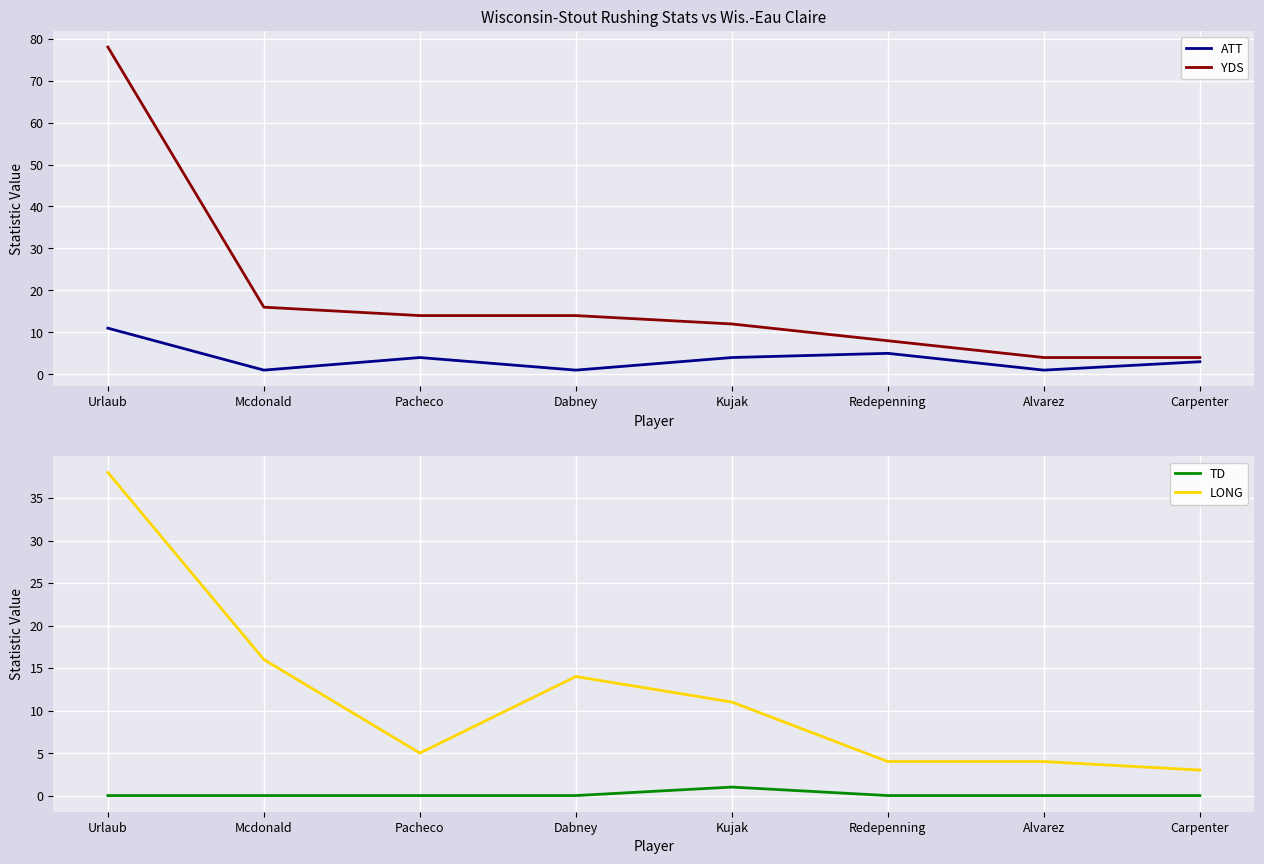

What is the label of the 2nd point from the right?

Alvarez